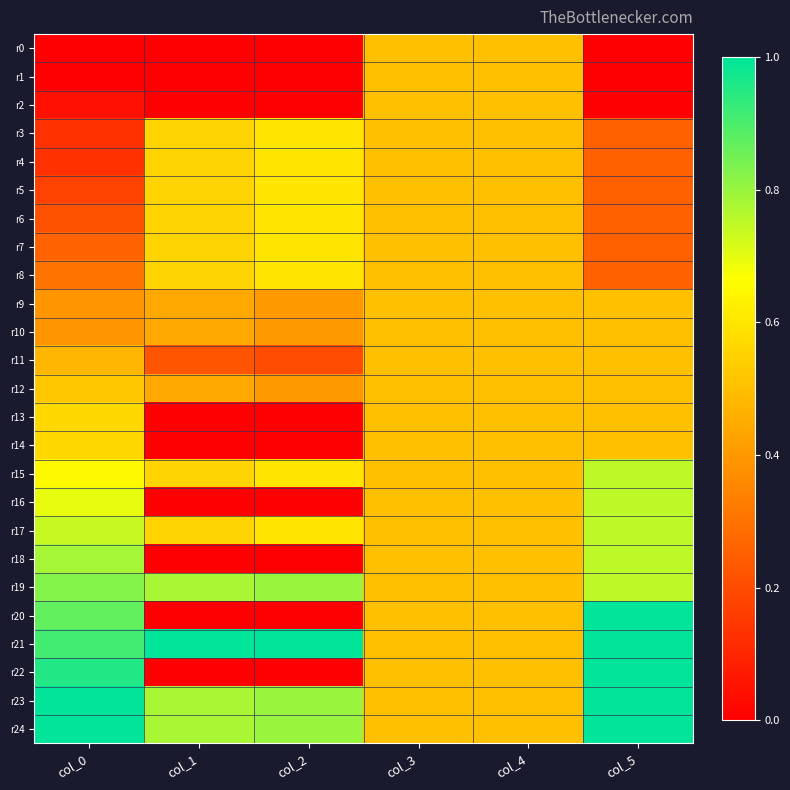

Which series has the largest total across all categories?

r21